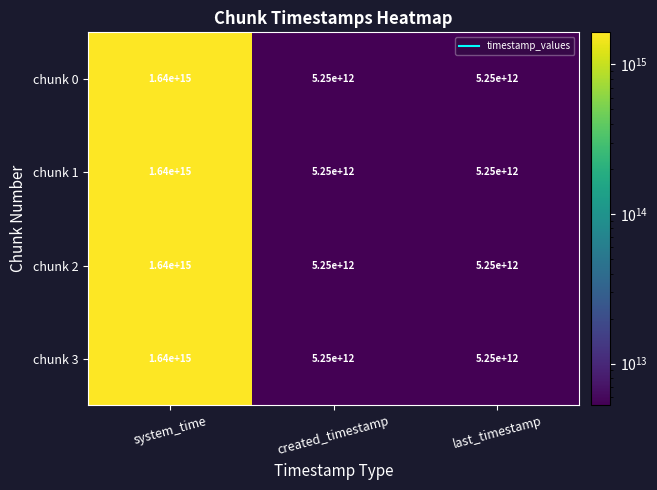

True or false: chunk 1 has a value of 2365082795164 at created_timestamp.

False